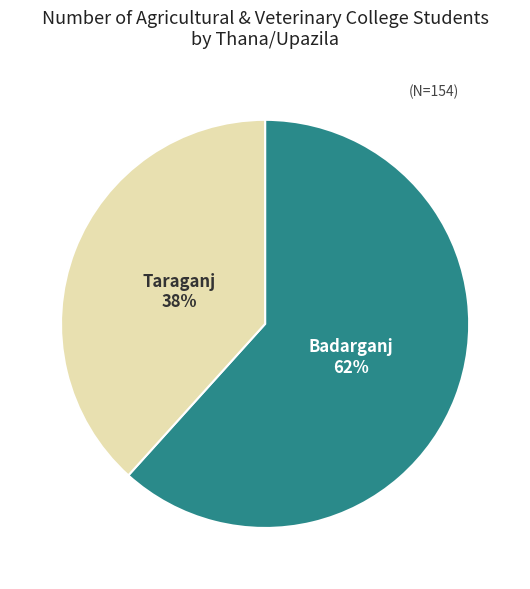

Is it true that Badarganj is 62% of the pie?

True